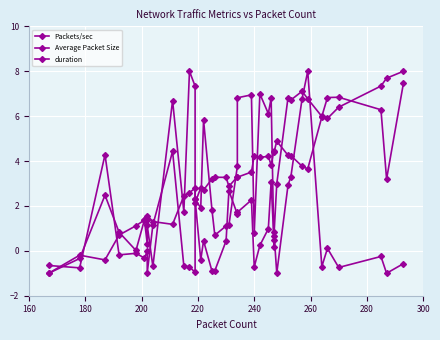

How many intersections are there between duration and Packets/sec?

9